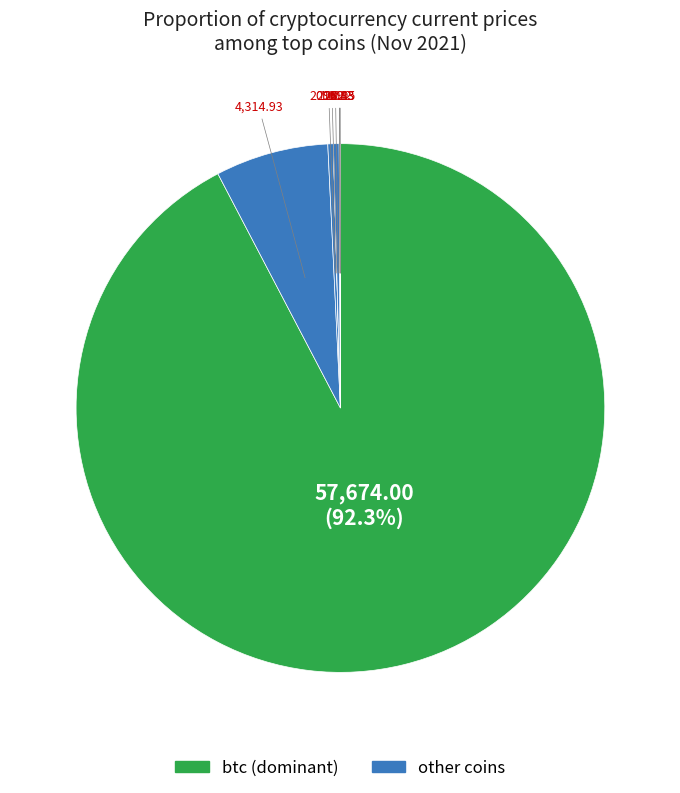

To the nearest percent, what is the difference between the largest and smallest slice percentages?

92%